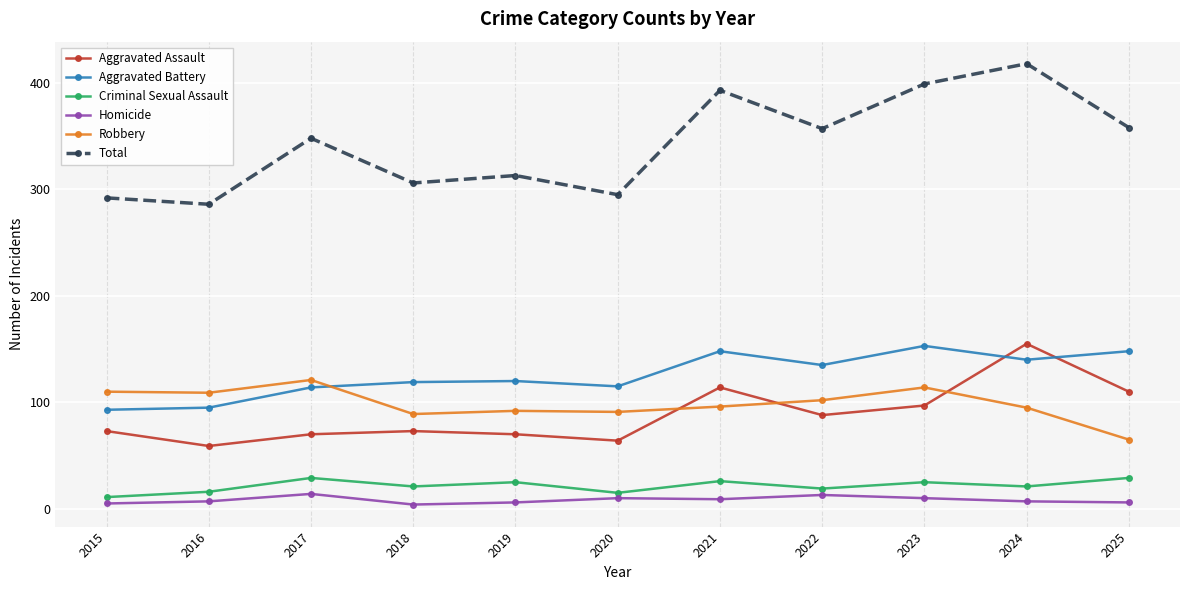

The Total series shows 532 at 2022. True or false?

False